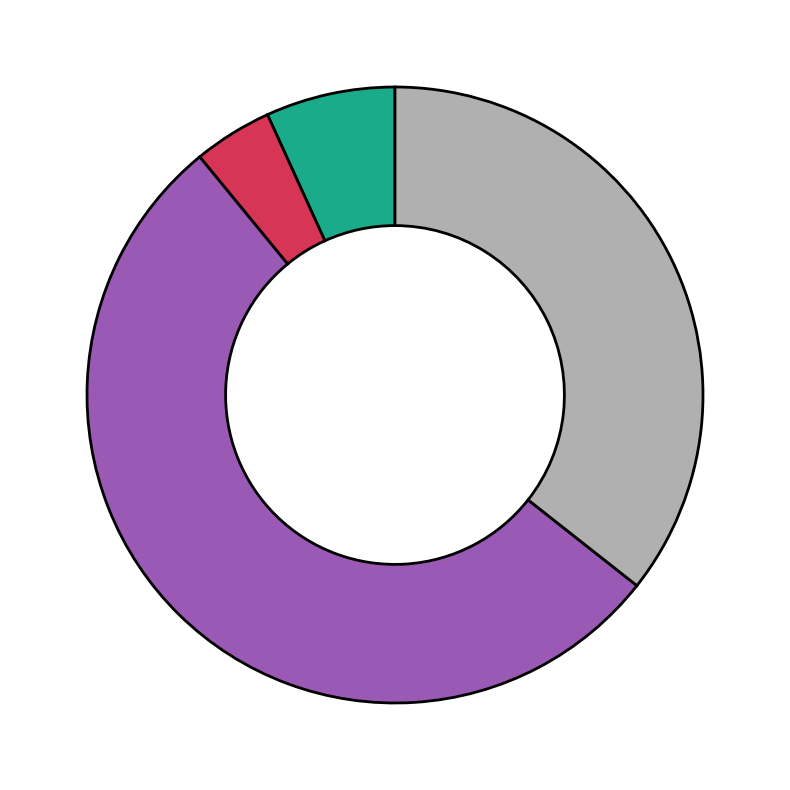

Does any single category account for the majority?

Yes